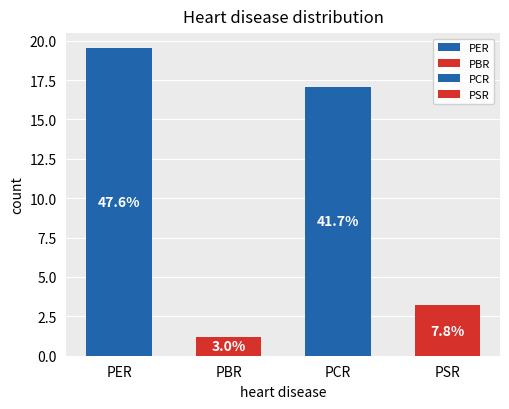

List the labels in order of value, largest first.

PER, PCR, PSR, PBR